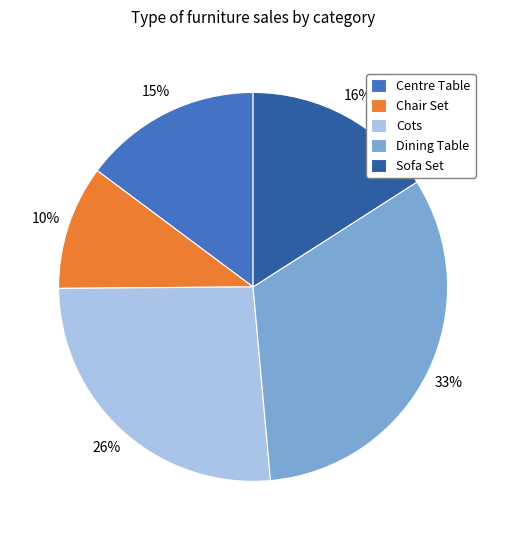

Rank the categories by value from lowest to highest.

Chair Set, Centre Table, Sofa Set, Cots, Dining Table